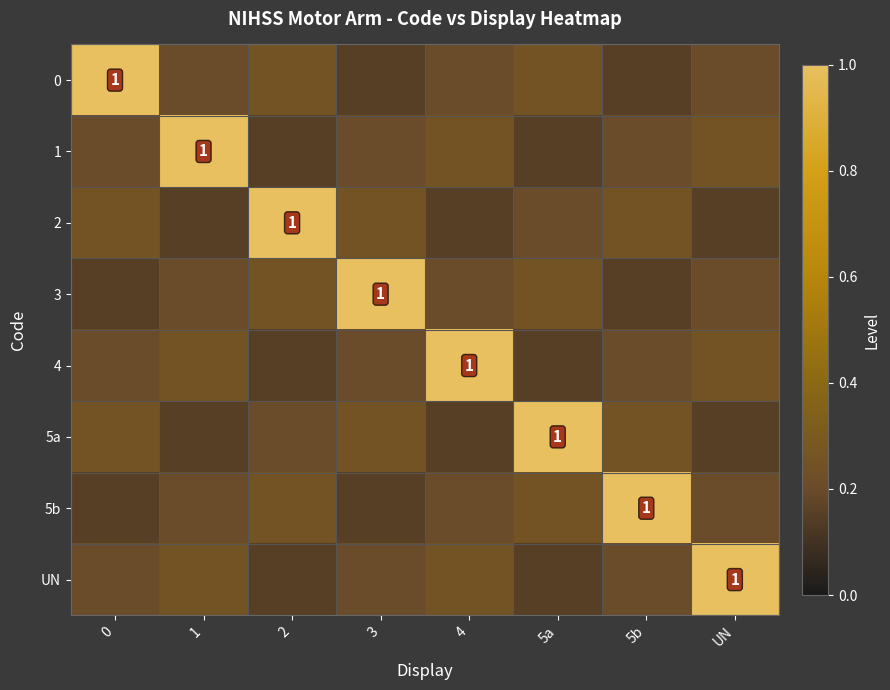

What is the spread (max minus min) of values at 3?

0.8